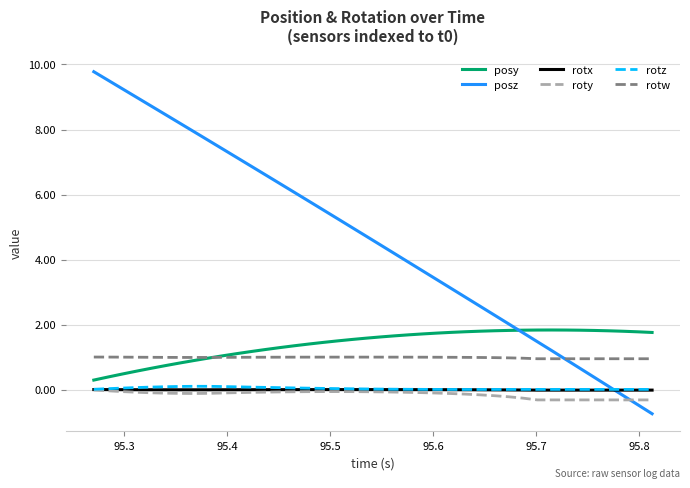

Which series ends up on top after the final intersection of posz and roty?

roty